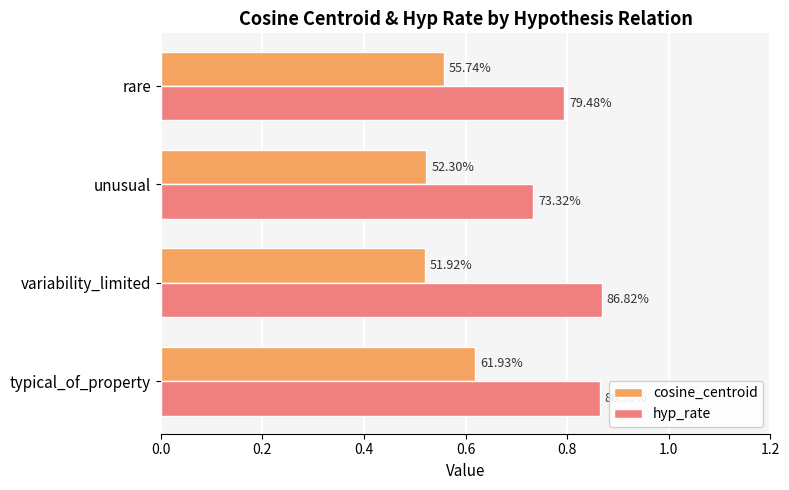

What are all the series names shown in the legend?

cosine_centroid, hyp_rate